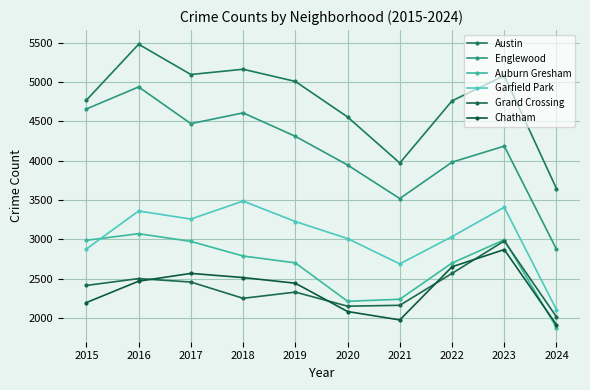

The Auburn Gresham series shows 5190 at 2015. True or false?

False